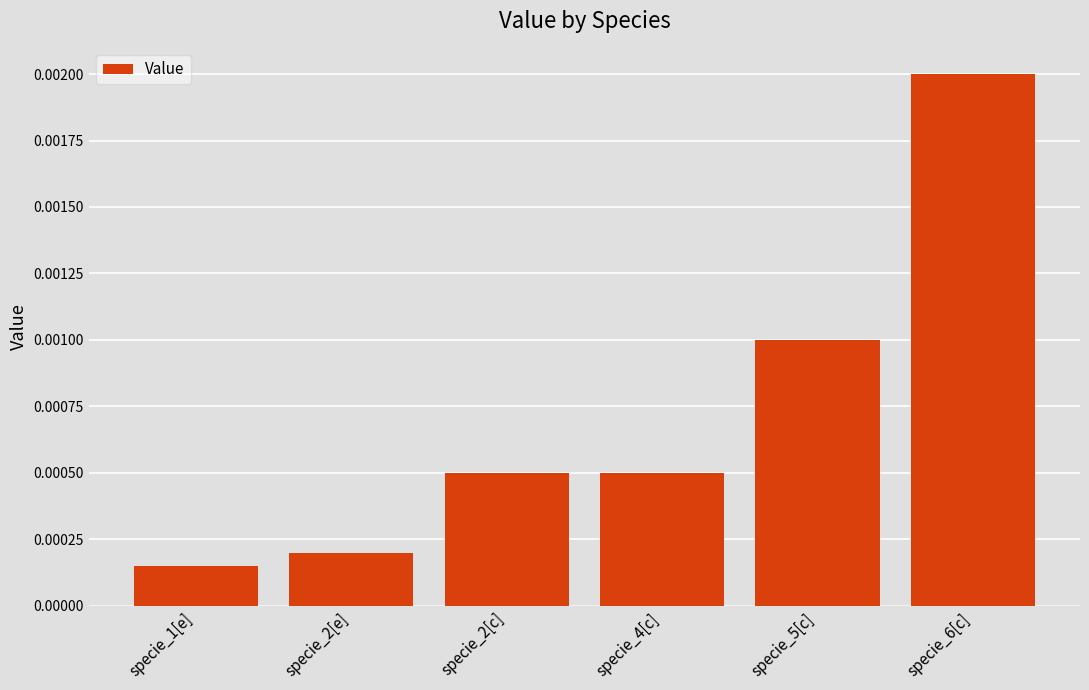

Are the bars horizontal?

No